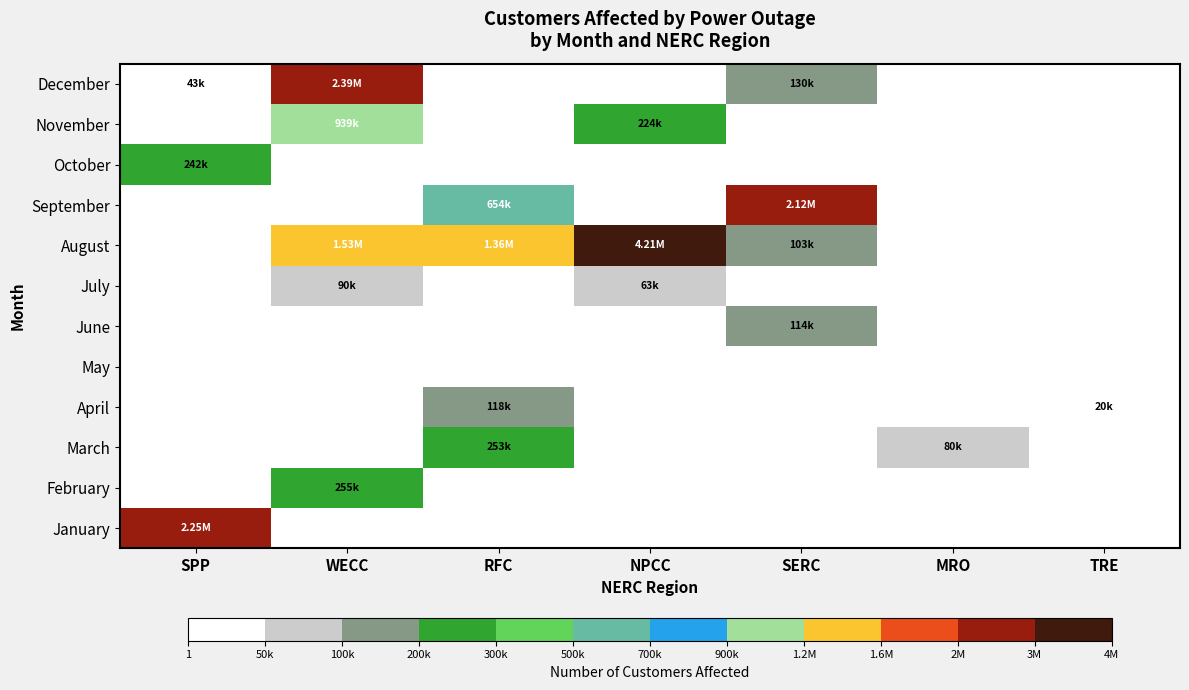

Reading right to left, extract all data points from this chart.

January: TRE=0	MRO=0	SERC=0	NPCC=0	RFC=0	WECC=0	SPP=2246134
February: TRE=0	MRO=0	SERC=0	NPCC=0	RFC=0	WECC=255000	SPP=0
March: TRE=0	MRO=80000	SERC=0	NPCC=0	RFC=253000	WECC=0	SPP=0
April: TRE=20214	MRO=0	SERC=0	NPCC=0	RFC=118000	WECC=0	SPP=0
May: TRE=0	MRO=0	SERC=0	NPCC=0	RFC=0	WECC=0	SPP=0
June: TRE=0	MRO=0	SERC=114732	NPCC=0	RFC=0	WECC=0	SPP=0
July: TRE=0	MRO=0	SERC=0	NPCC=63500	RFC=0	WECC=90001	SPP=0
August: TRE=0	MRO=0	SERC=103565	NPCC=4207201	RFC=1358279	WECC=1526001	SPP=0
September: TRE=0	MRO=0	SERC=2120000	NPCC=0	RFC=654004	WECC=0	SPP=0
October: TRE=0	MRO=0	SERC=0	NPCC=0	RFC=0	WECC=0	SPP=242910
November: TRE=0	MRO=0	SERC=0	NPCC=224912	RFC=0	WECC=939000	SPP=0
December: TRE=0	MRO=0	SERC=130000	NPCC=0	RFC=0	WECC=2385500	SPP=43000